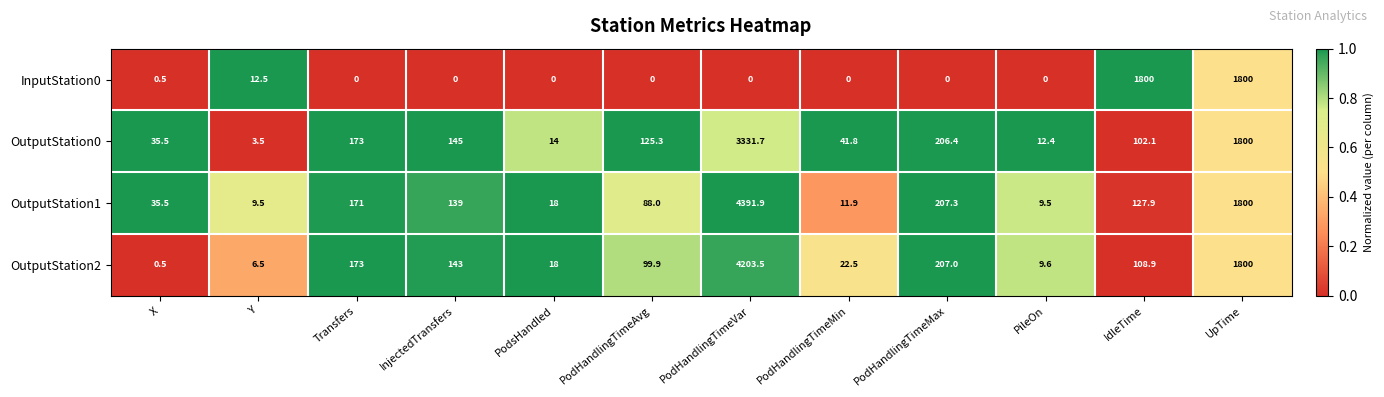

What value does the OutputStation0 series have at Y?

3.5